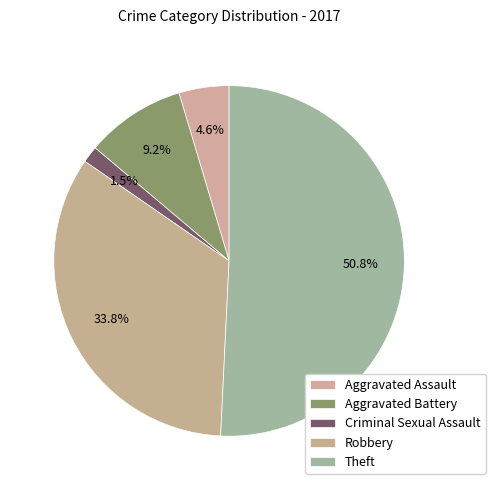

To the nearest percent, what portion does Aggravated Assault represent?

5%